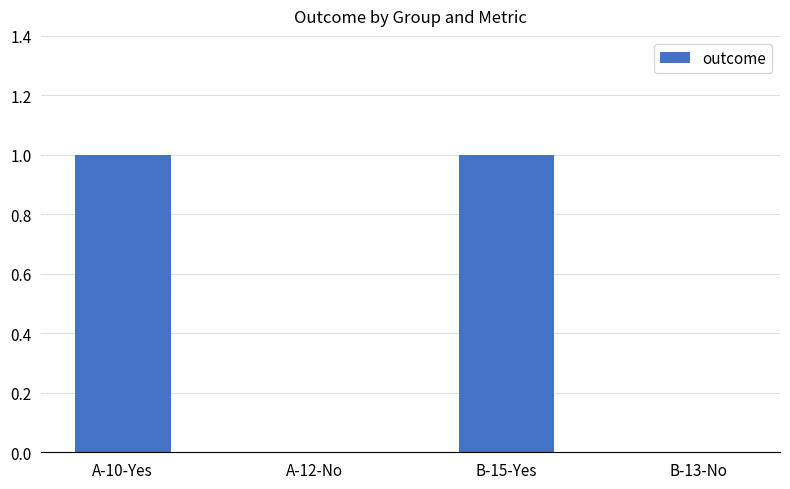

The chart shows a value of 2 at A-10-Yes. True or false?

False